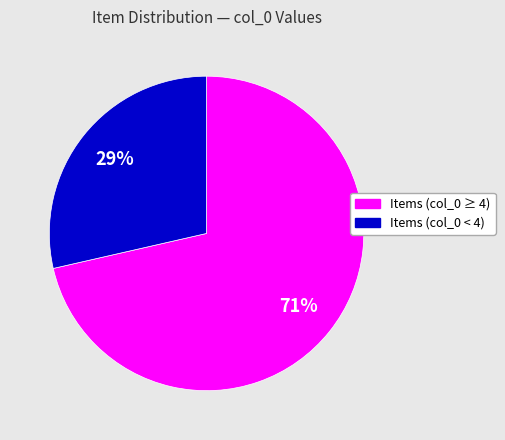

To the nearest percent, what percentage of the pie is Items (col_0 < 4)?

29%